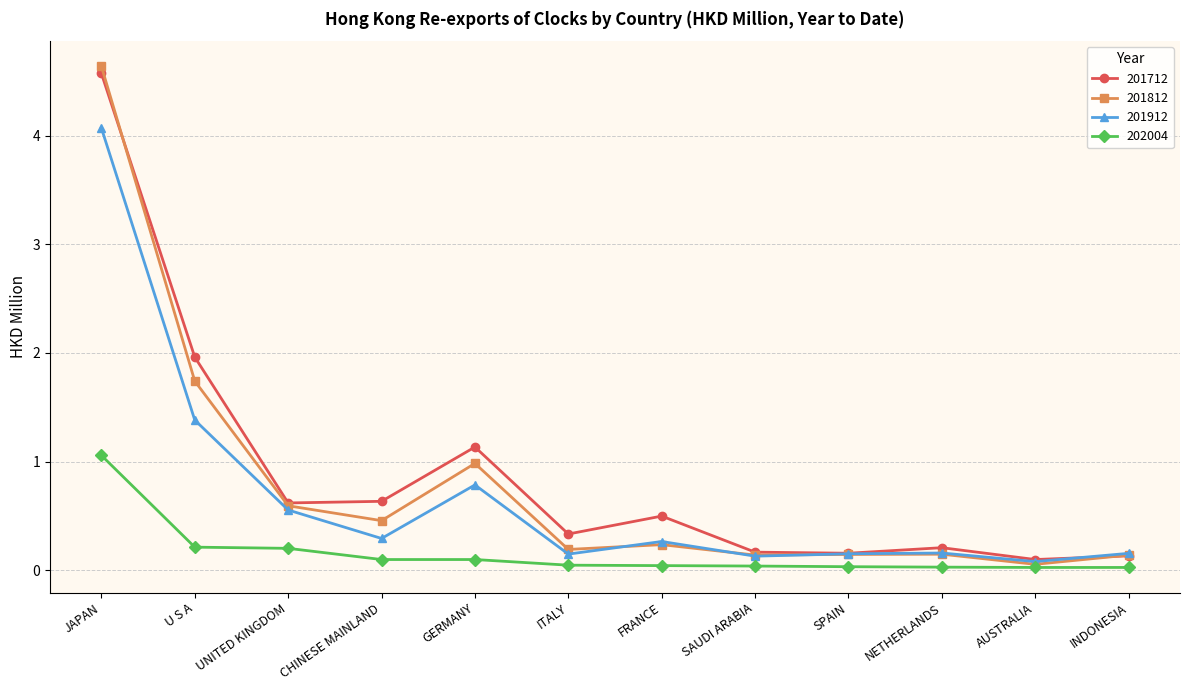

At which label does 201912 reach its peak?

JAPAN